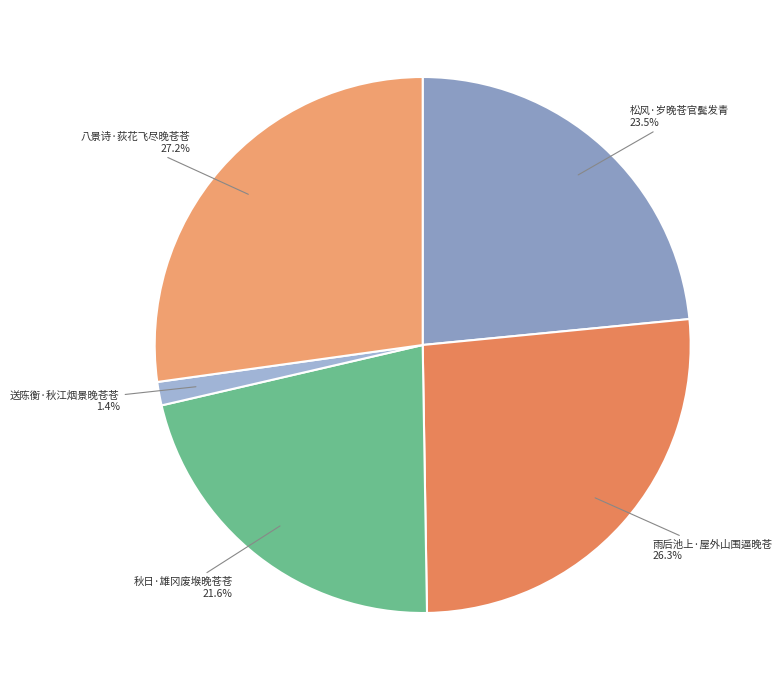

Between 秋日·雄冈废堠晚苍苍 and 八景诗·荻花飞尽晚苍苍, which is larger?

八景诗·荻花飞尽晚苍苍